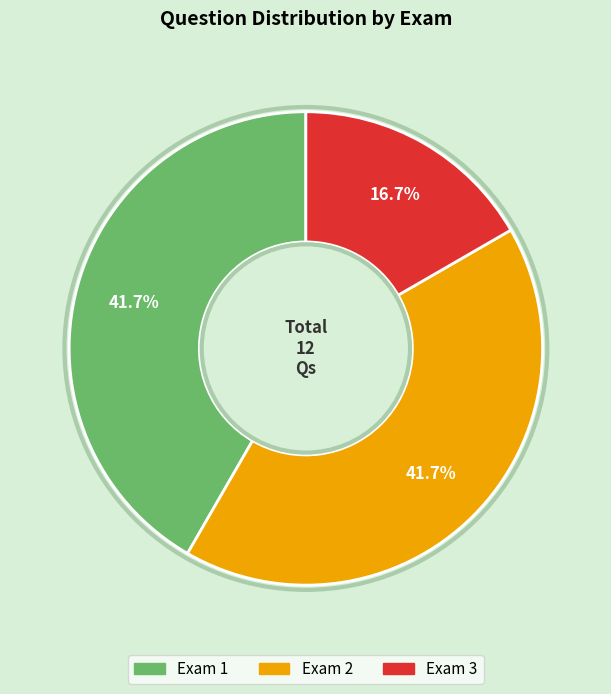

Is there any slice that represents more than half of the pie?

No